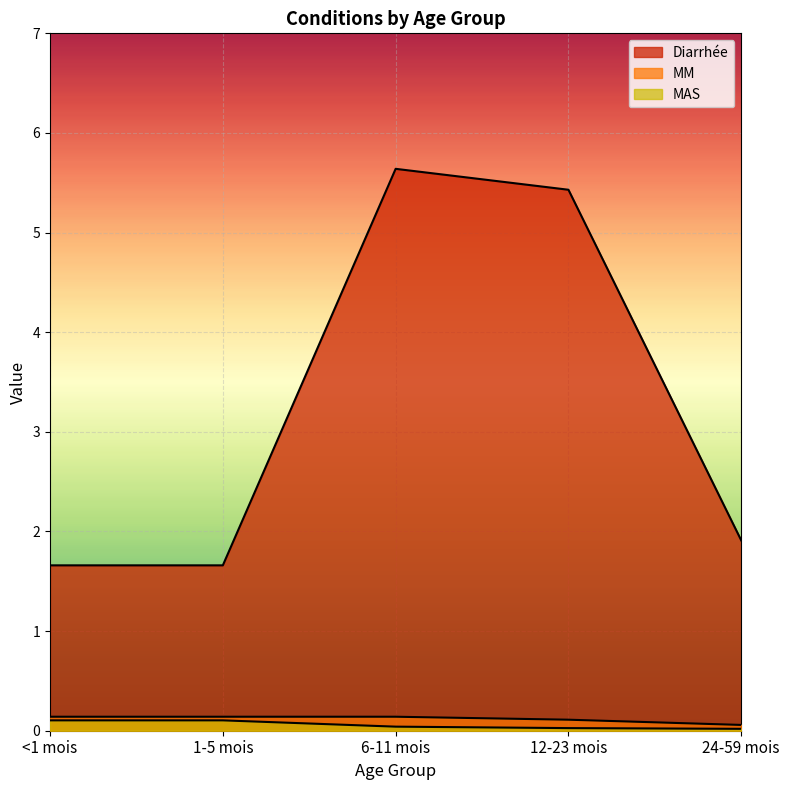

What is the greatest value displayed?

5.6